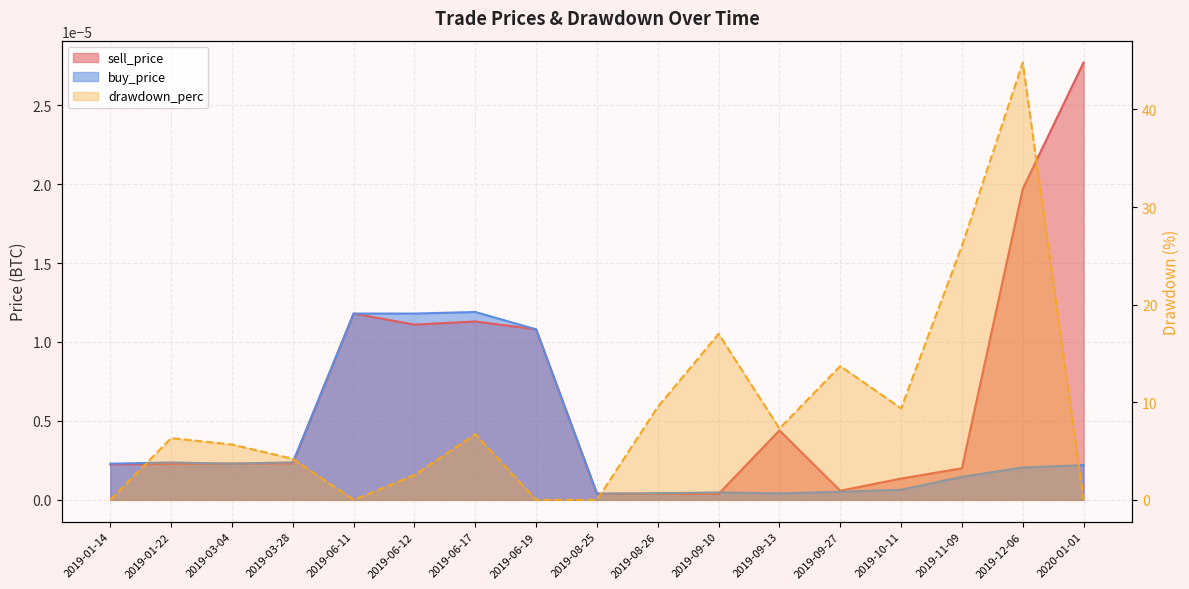

At which label does drawdown_perc first exceed 6?

2019-01-22